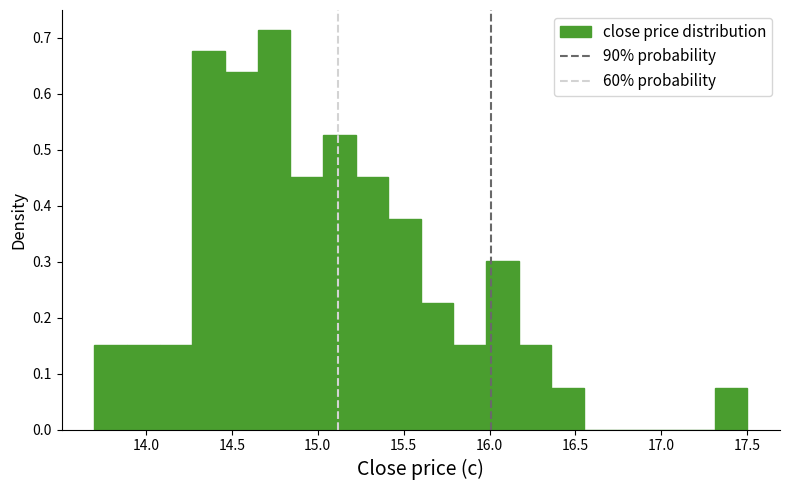

Read against the x-axis, roughly where is the centre of the tallest bar?

14.75